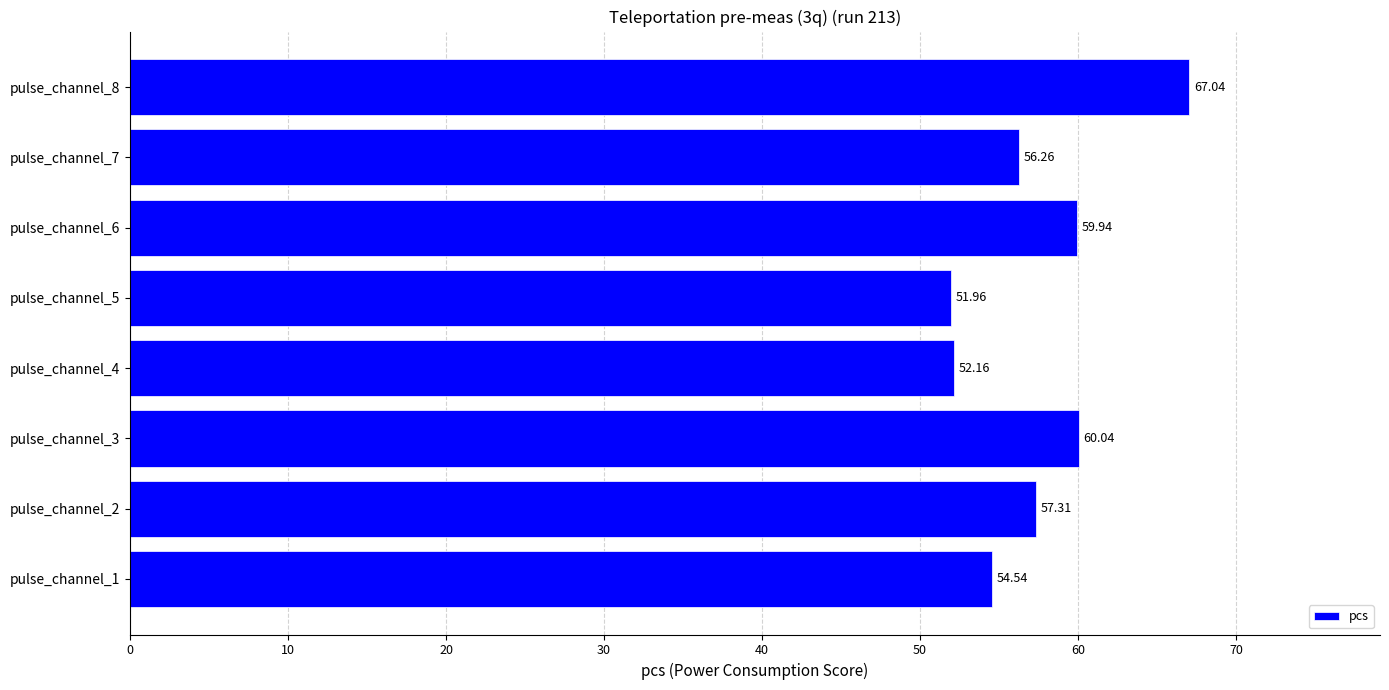

What is the difference between the values at pulse_channel_5 and pulse_channel_6?

8.0